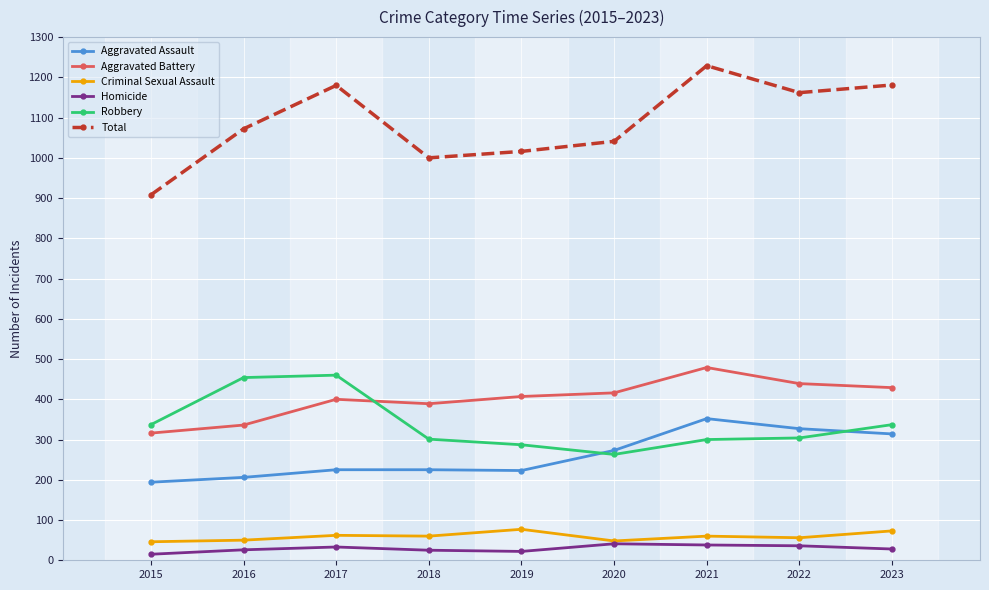

Is it true that Homicide equals 28 at 2023?

True